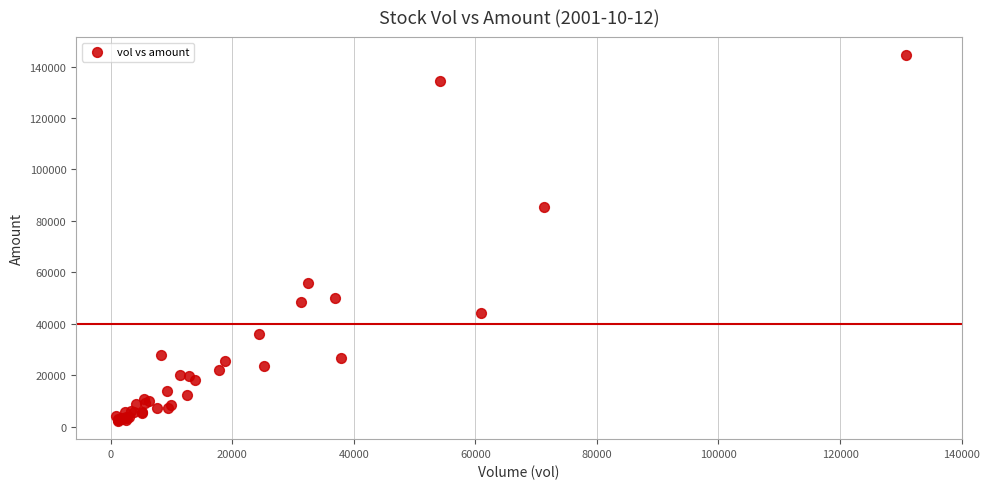

What Y value in the scatter plot is closest to 73292?

85205.8